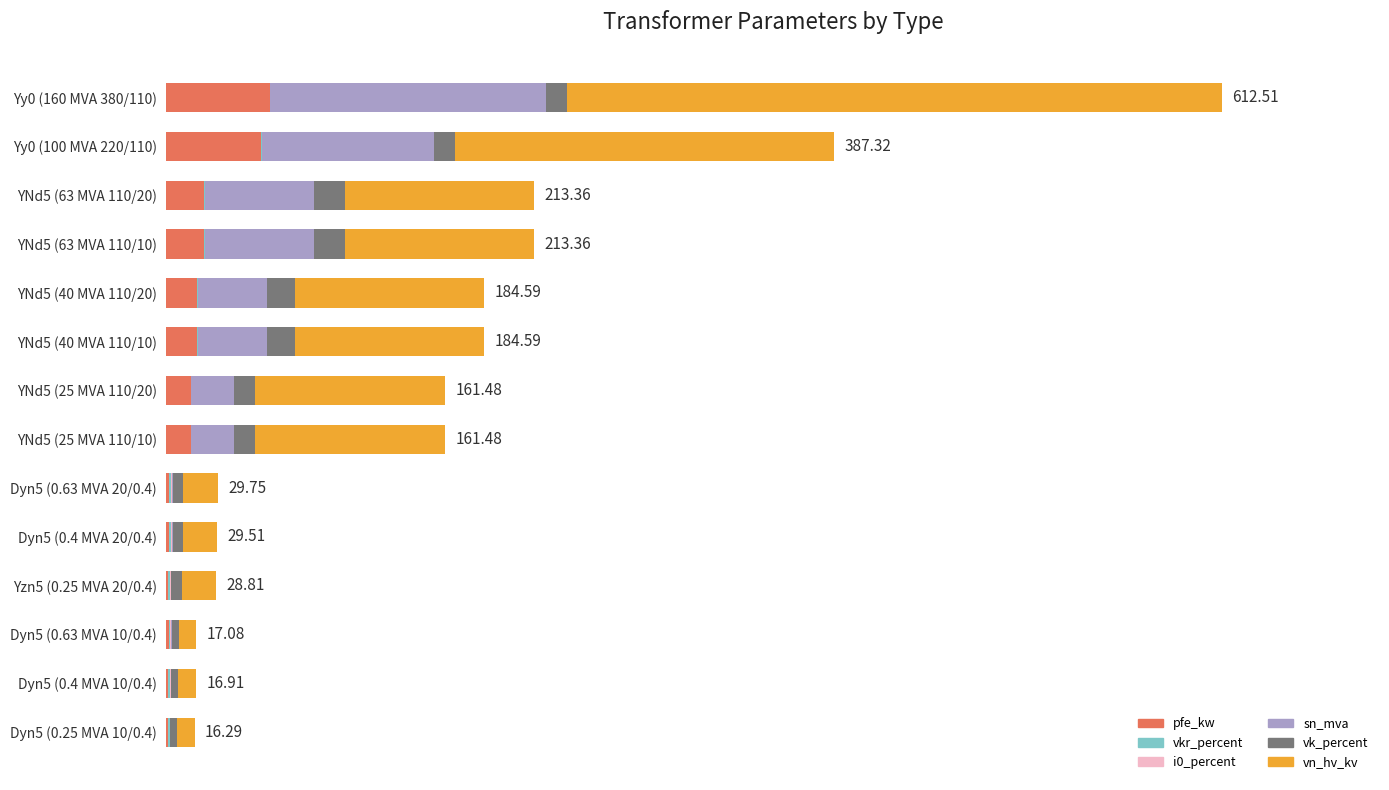

What is the average value of the vn_hv_kv series?

96.4